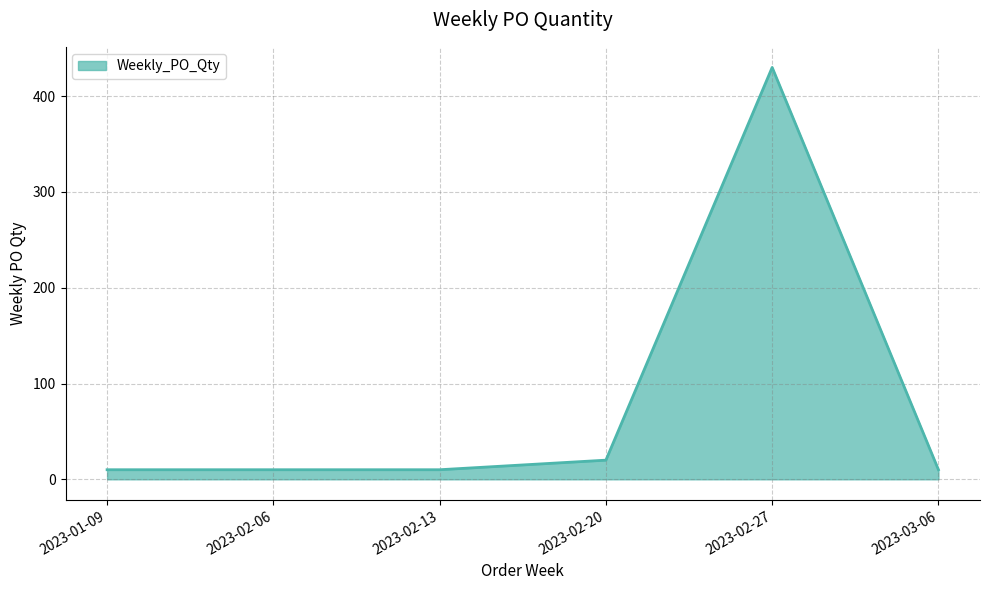

Which category has the highest value across all series?

2023-02-27